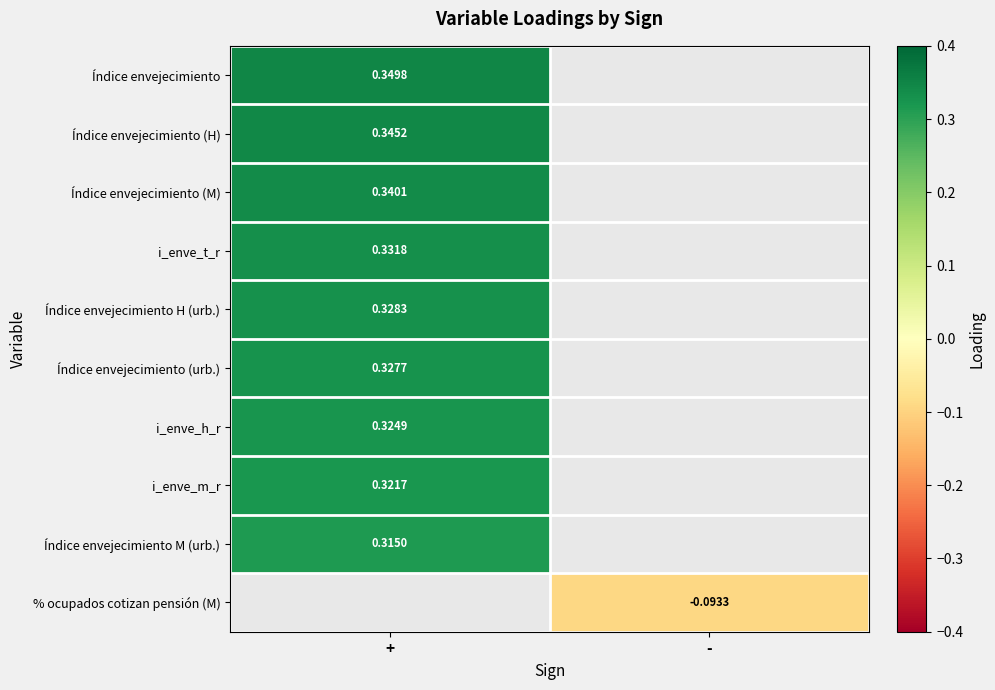

The i_enve_m_r series shows 0.5 at +. True or false?

False